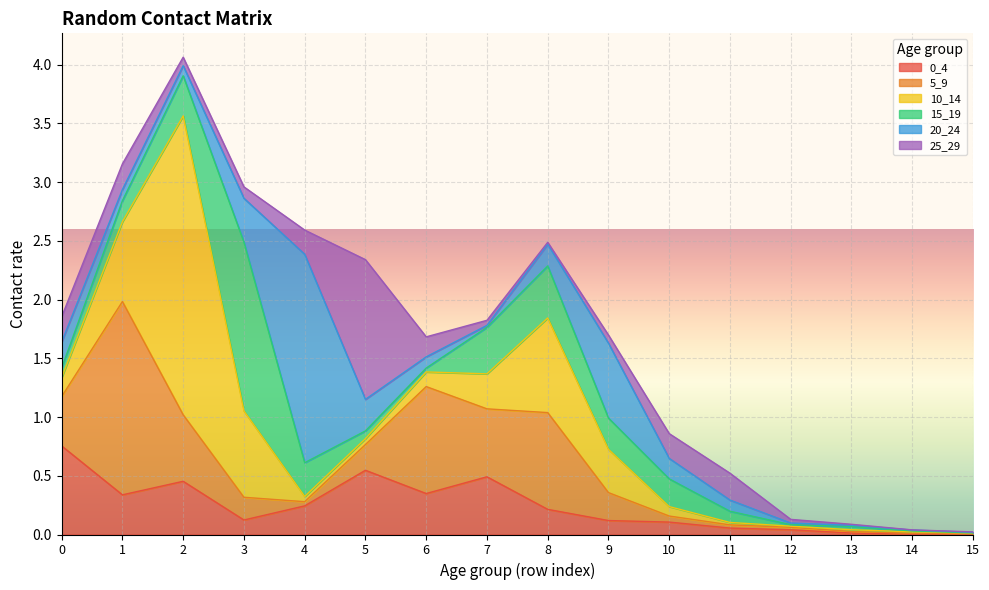

At 13, list the series in order from largest to smallest.

15_19, 10_14, 5_9, 0_4, 20_24, 25_29